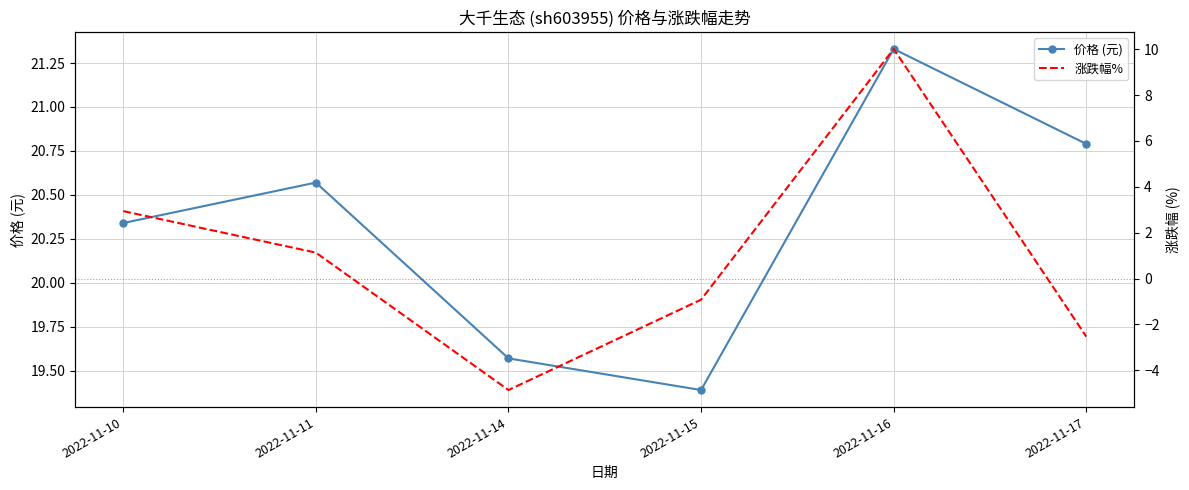

Which category has the highest value in the 涨跌幅% series?

2022-11-16